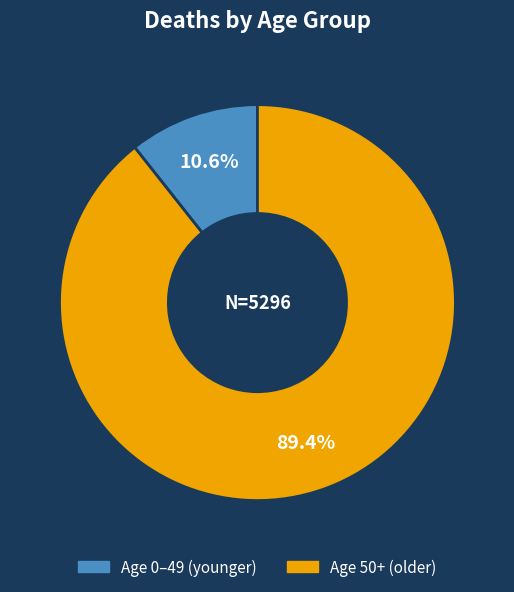

Is there any slice that represents more than half of the pie?

Yes